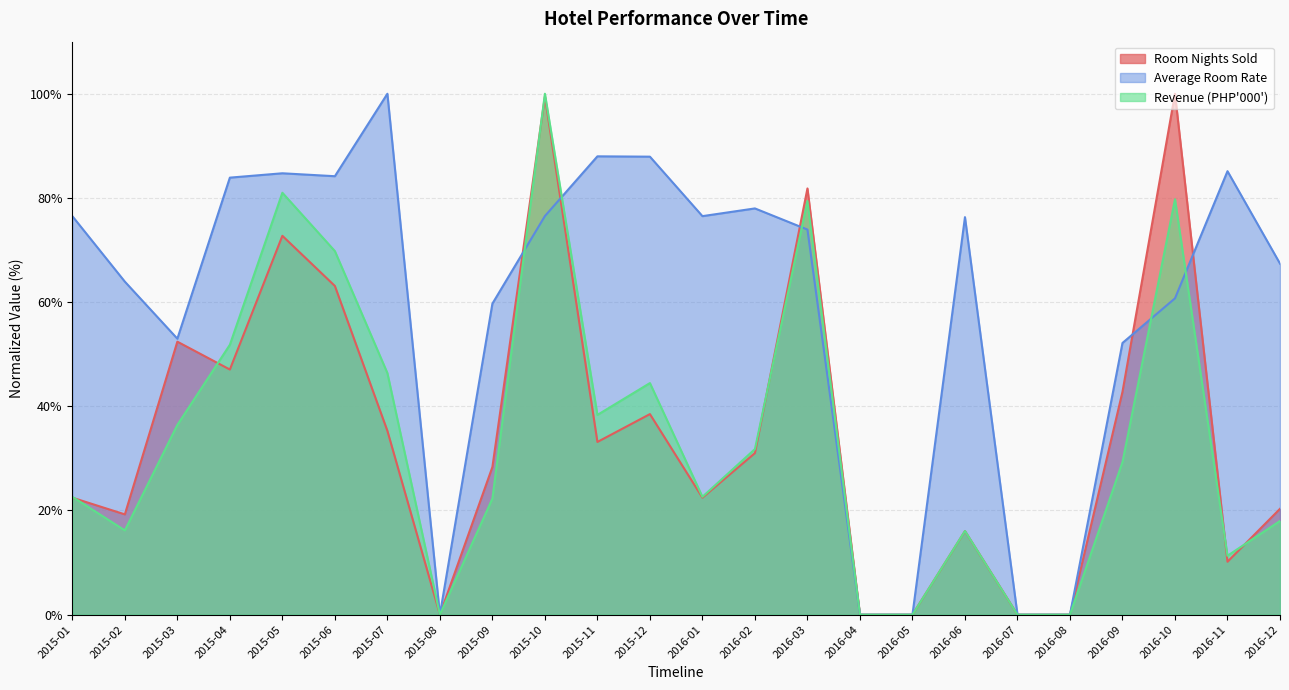

List the labels in order of Revenue (PHP'000') value, smallest first.

2015-08, 2016-04, 2016-05, 2016-07, 2016-08, 2016-11, 2016-06, 2015-02, 2016-12, 2015-09, 2015-01, 2016-01, 2016-09, 2016-02, 2015-03, 2015-11, 2015-12, 2015-07, 2015-04, 2015-06, 2016-03, 2016-10, 2015-05, 2015-10